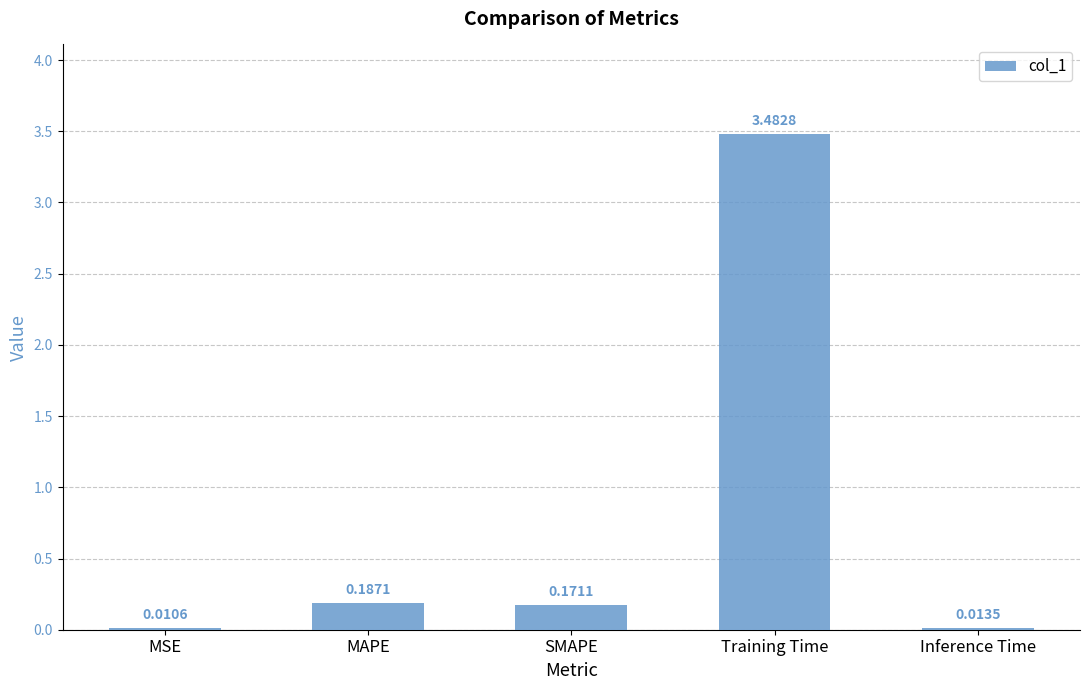

Which label corresponds to the largest value in the chart?

Training Time